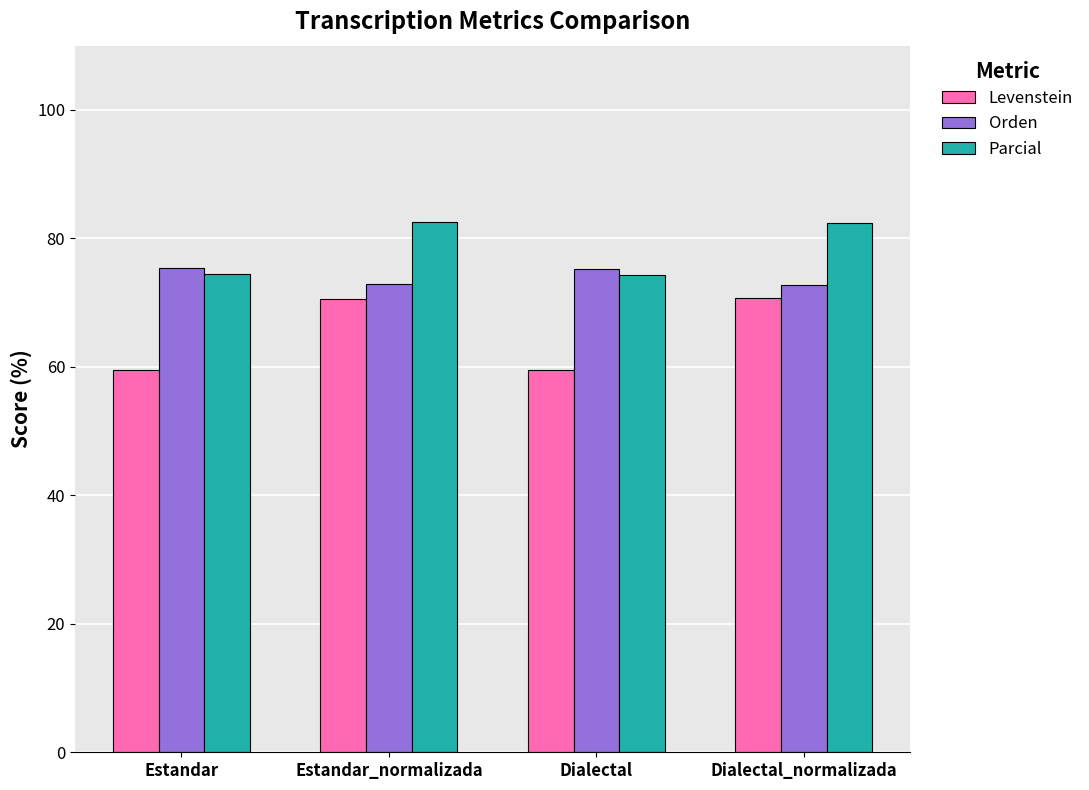

What is the maximum value shown in the chart?

82.5